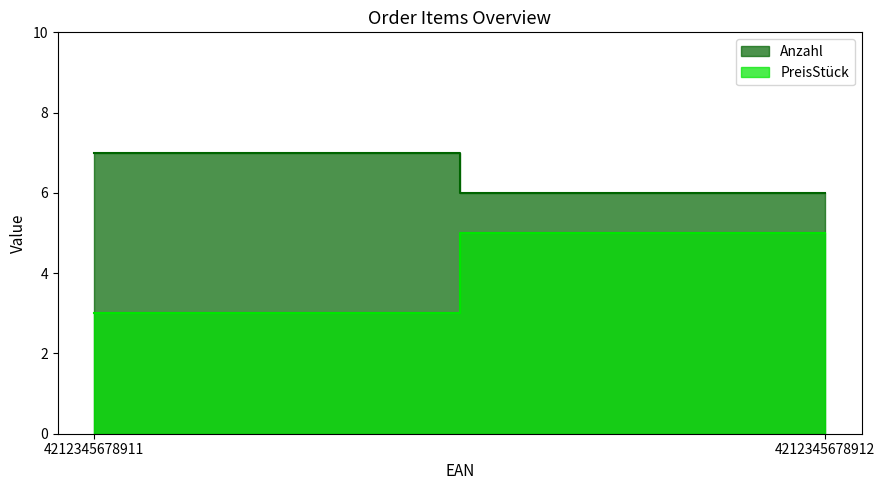

Is the value of Anzahl at 4212345678911 greater than the value of PreisStück at 4212345678912?

Yes